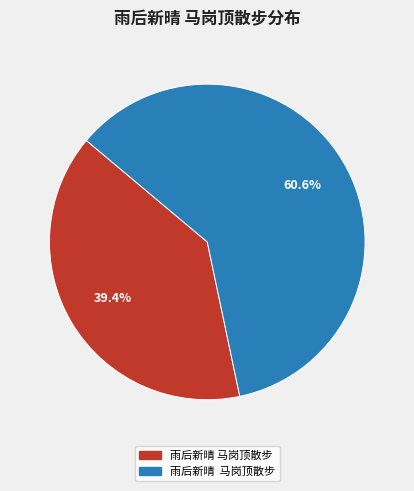

Is there a majority slice in this chart?

Yes